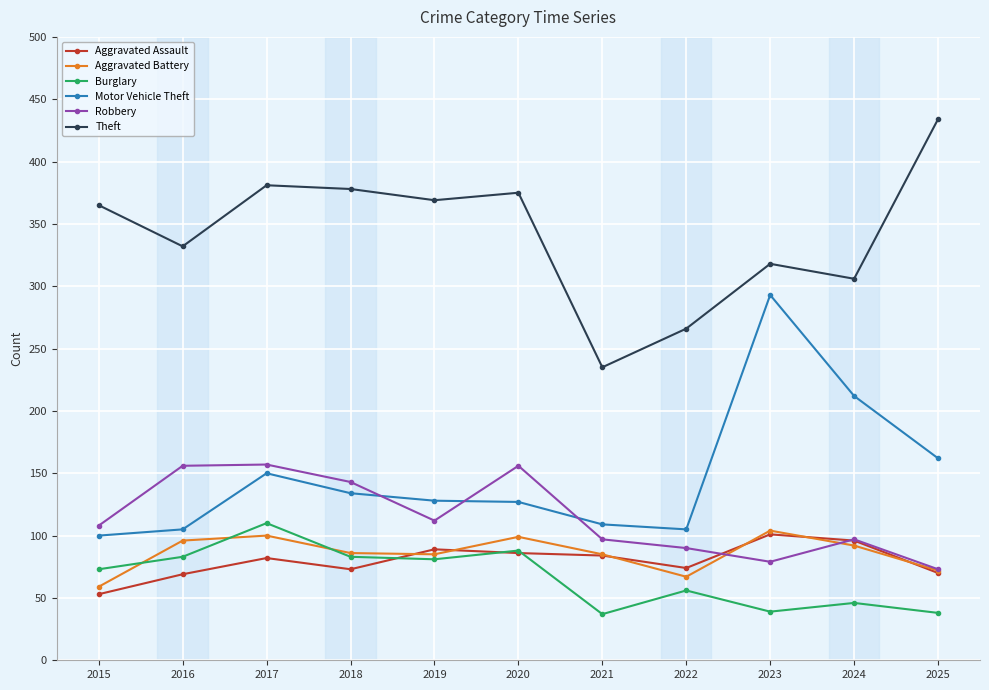

How many categories are shown in the chart?

11